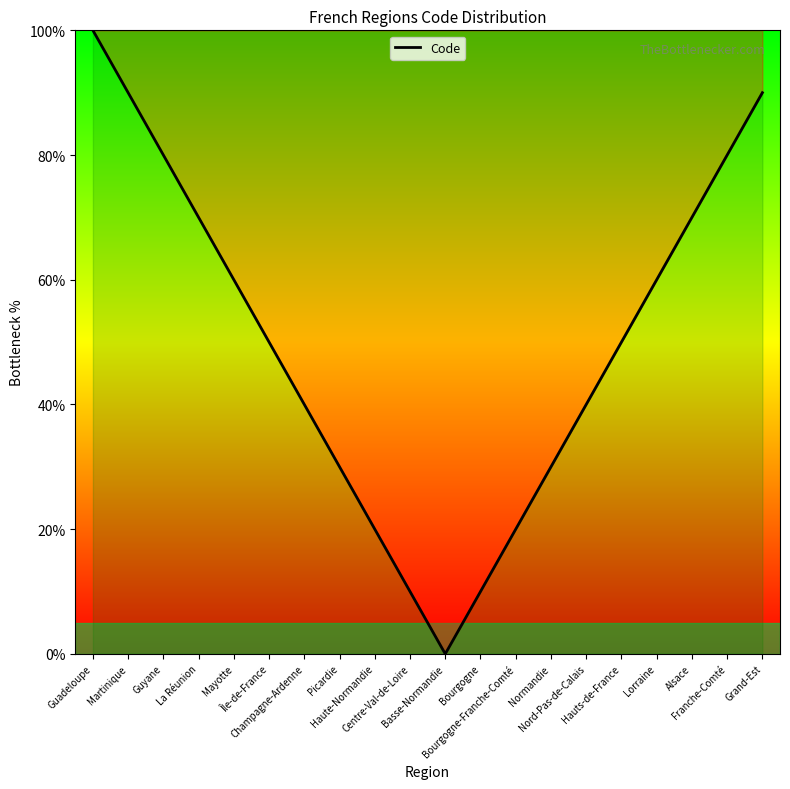

True or false: the data shows 17 at Normandie.

False